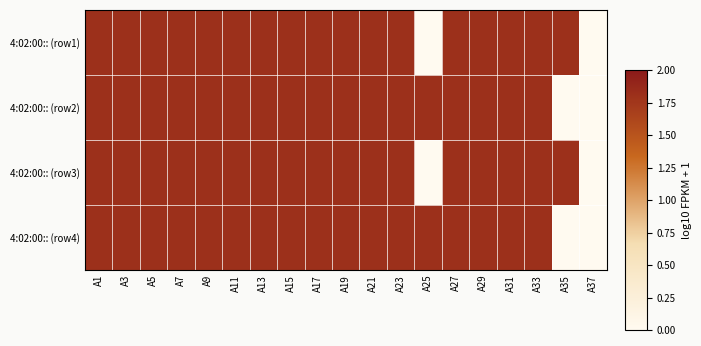

At A31, list the series in order from largest to smallest.

4:02:00:: (row1), 4:02:00:: (row2), 4:02:00:: (row3), 4:02:00:: (row4)